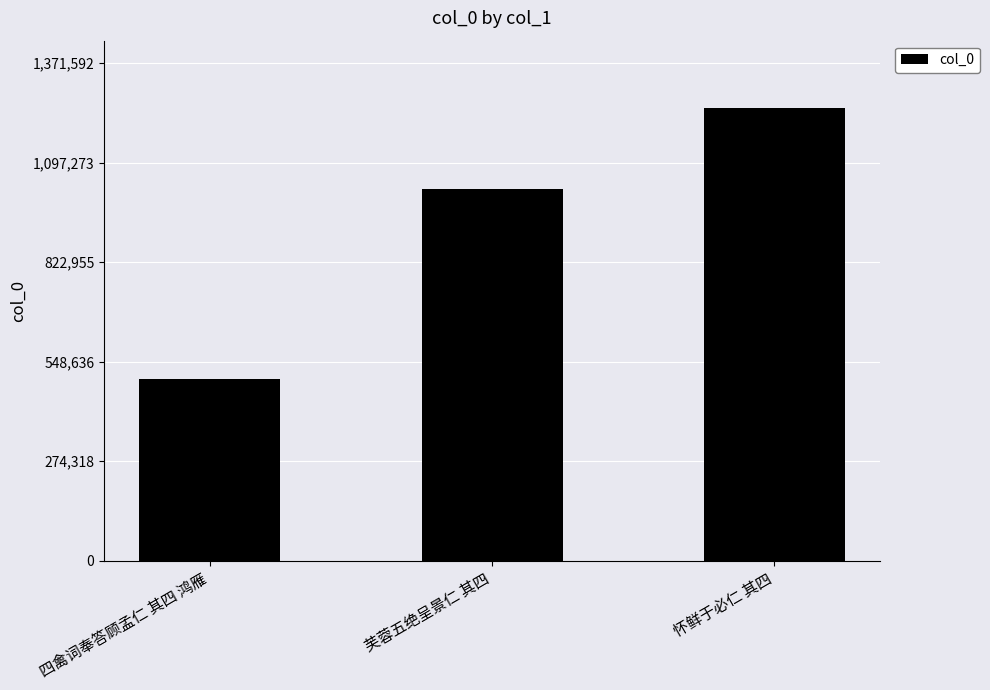

Reading left to right, transcribe all the data shown in this chart.

四禽词奉答顾孟仁 其四 鸿雁=501603	芙蓉五绝呈景仁 其四=1026163	怀鲜于必仁 其四=1246902